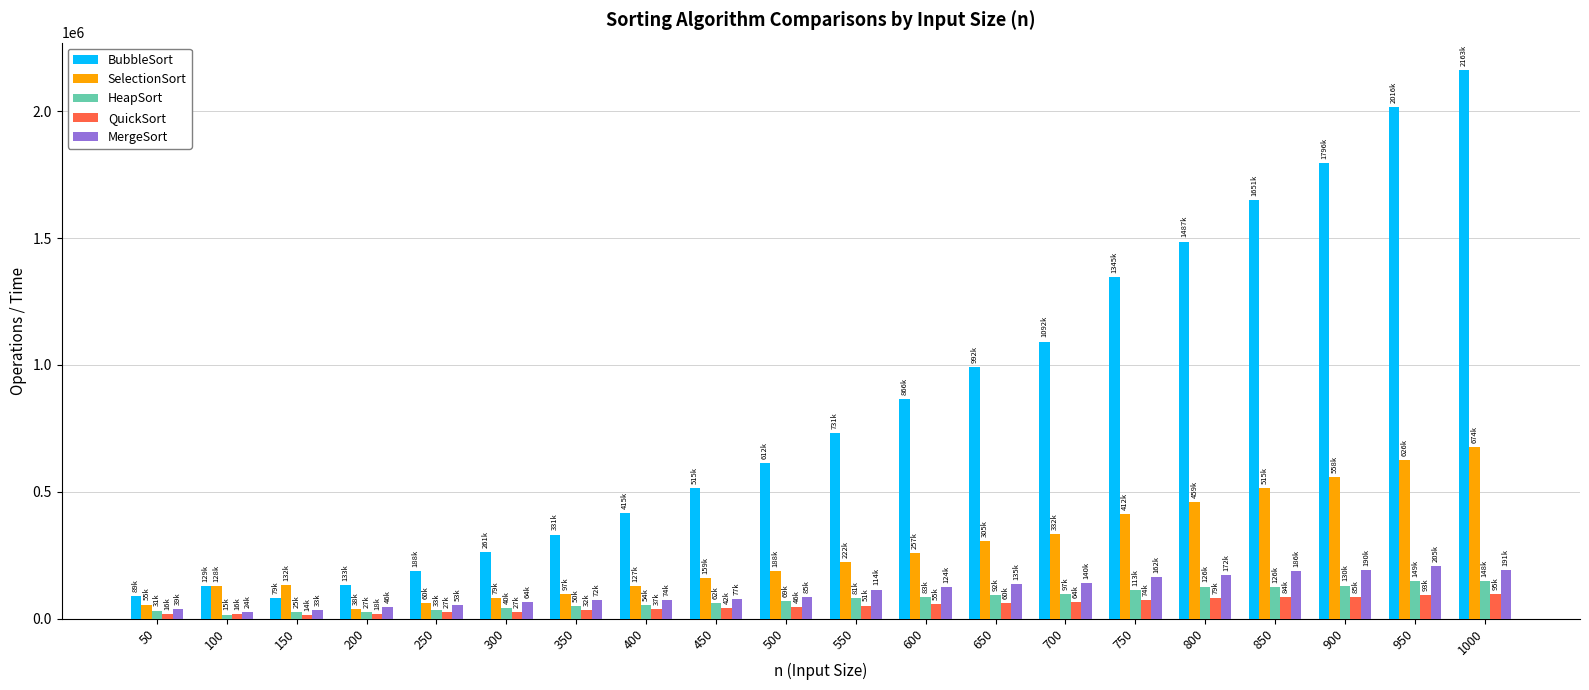

What is the spread (max minus min) of values at 200?

115029.3